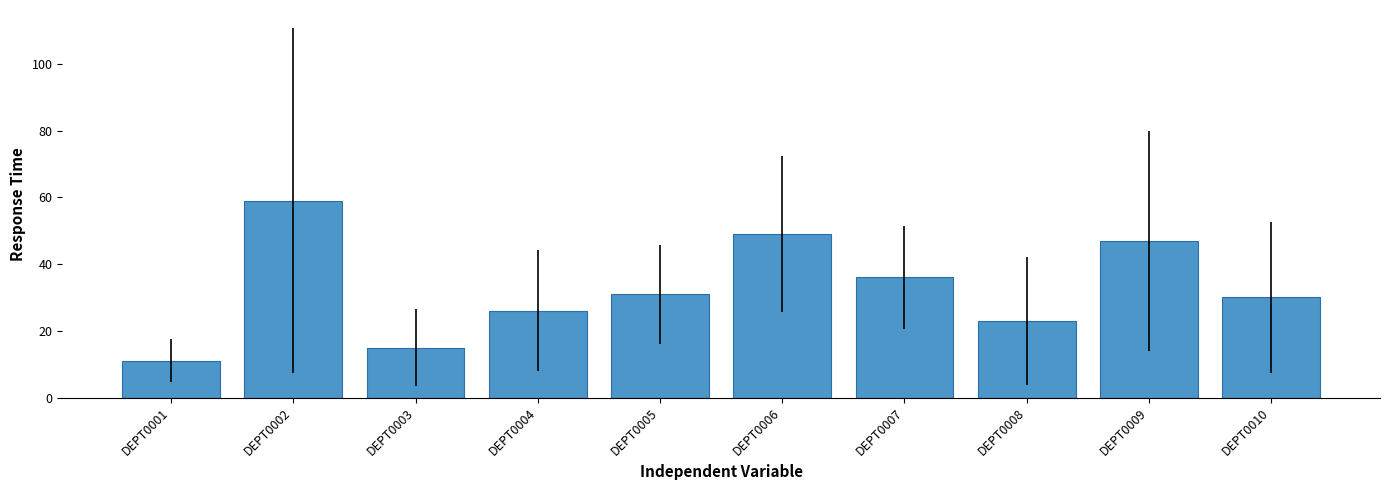

Which has a higher value, DEPT0007 or DEPT0010?

DEPT0007